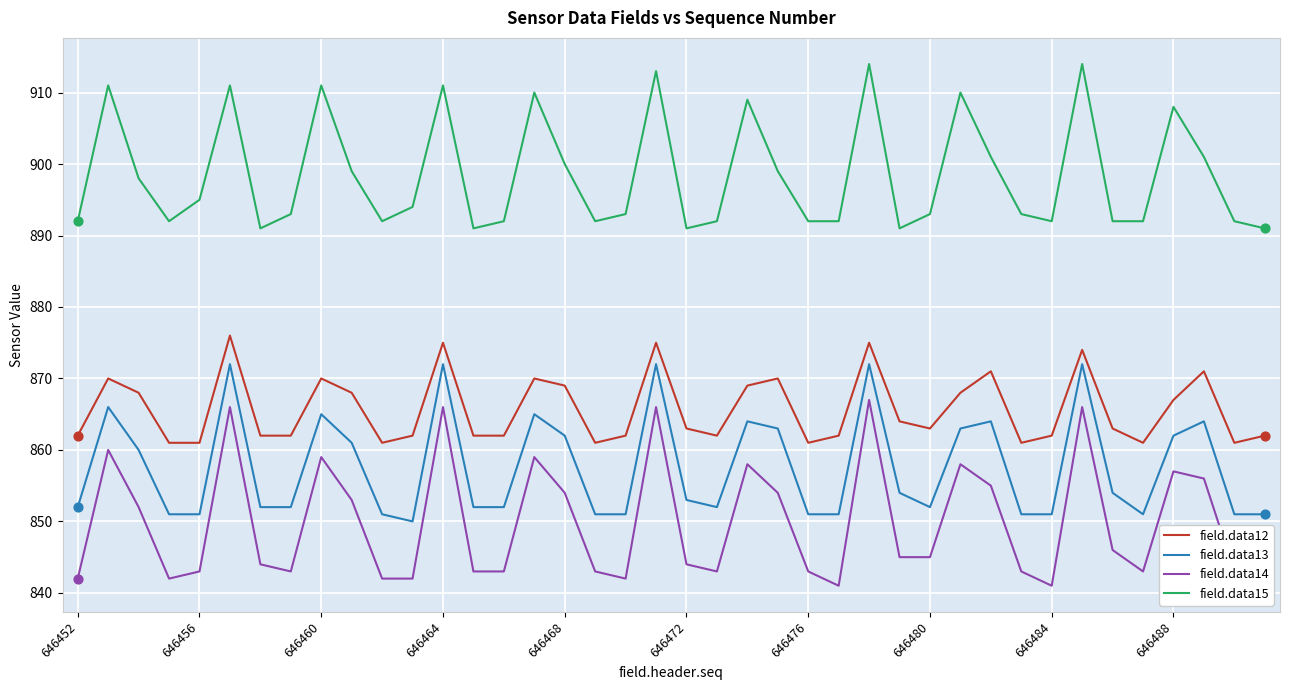

At how many categories does at least one series exceed 863?

40